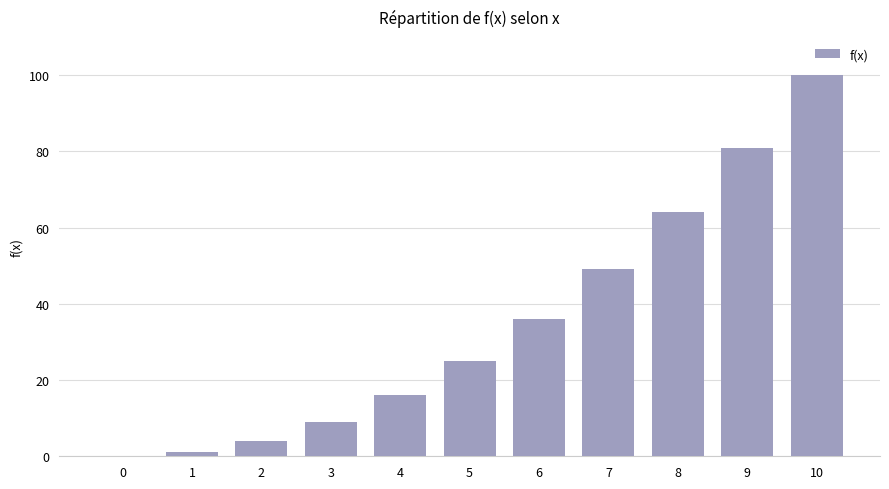

True or false: the data shows 100 at 10.

True